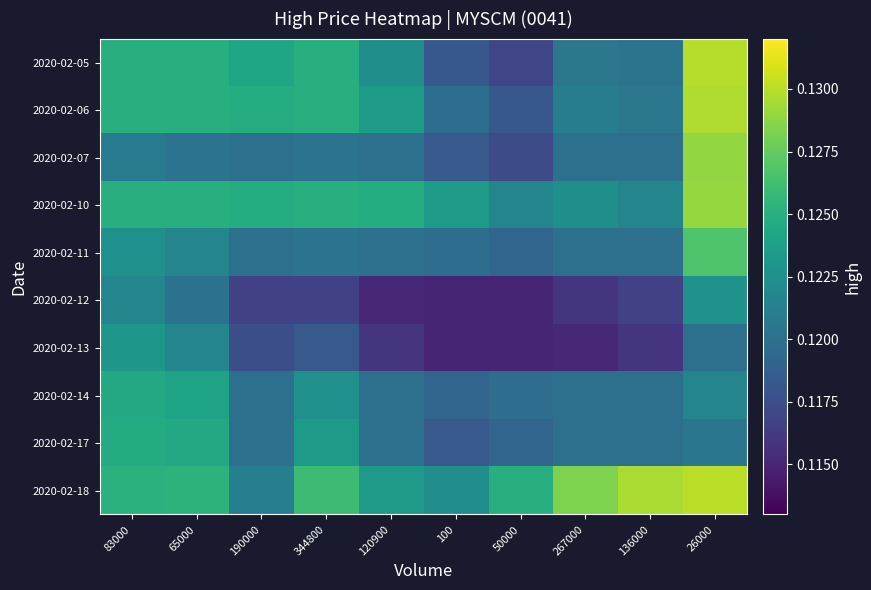

How many data points does each series have?

10